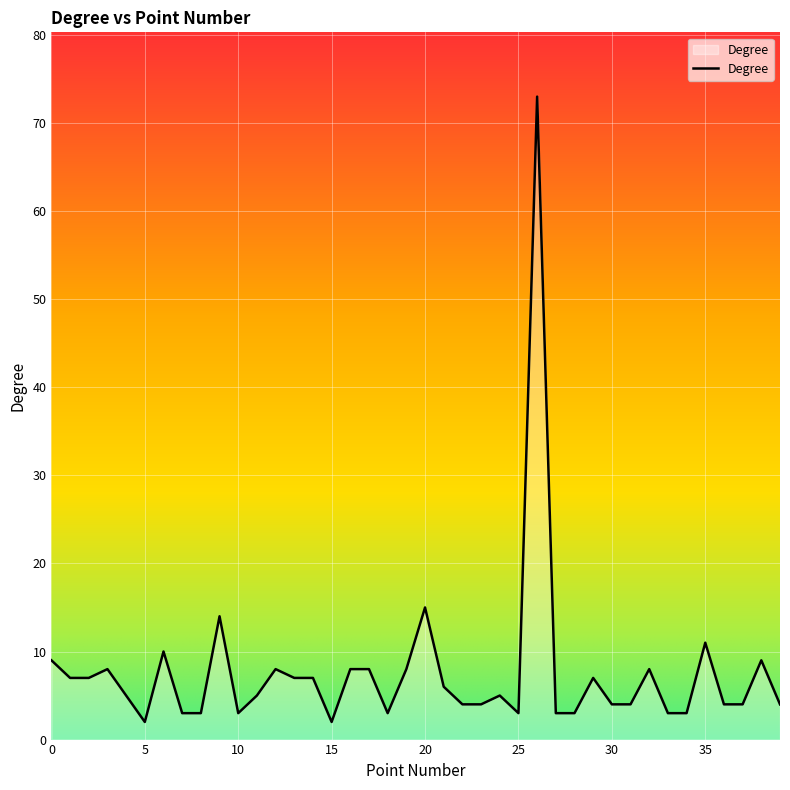

What is the difference between the maximum and minimum values?

71